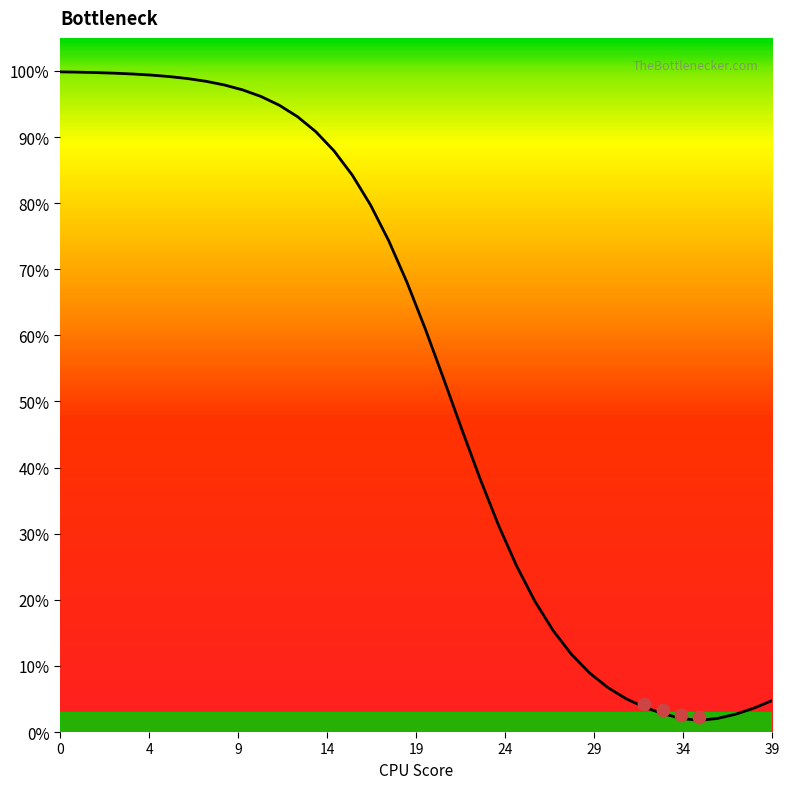

Between 23 and 30, which is larger?

23